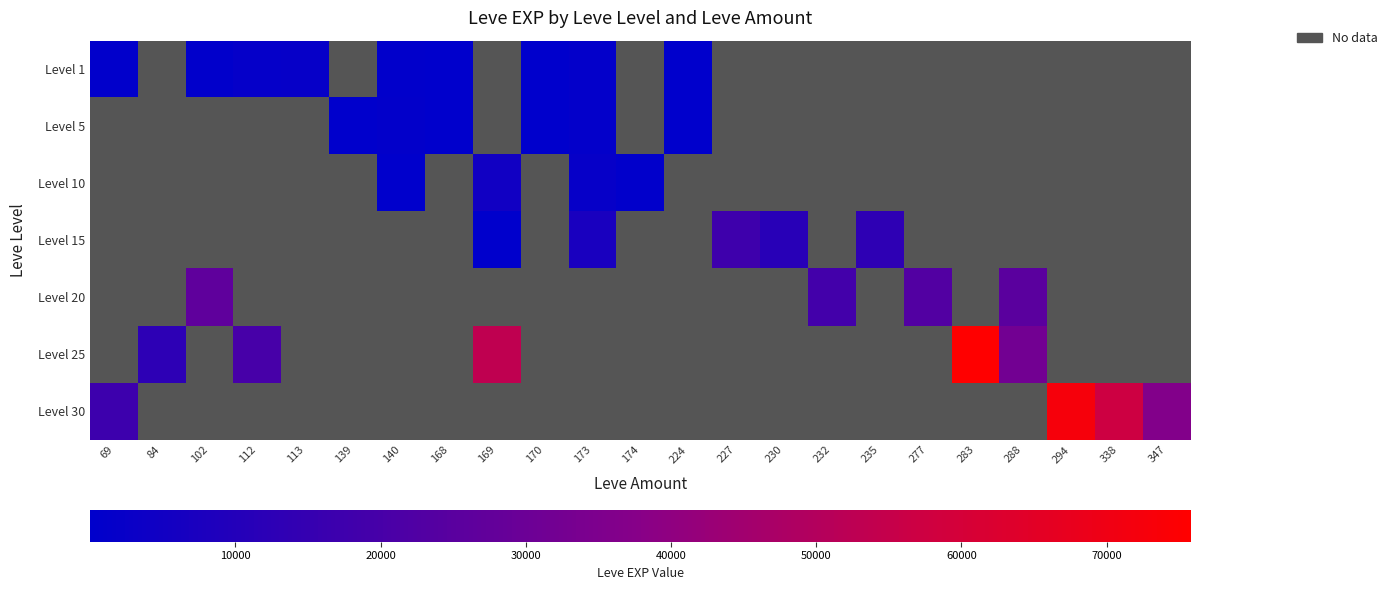

List the series in order of their overall mean, lowest first.

Level 1, Level 5, Level 10, Level 15, Level 20, Level 25, Level 30